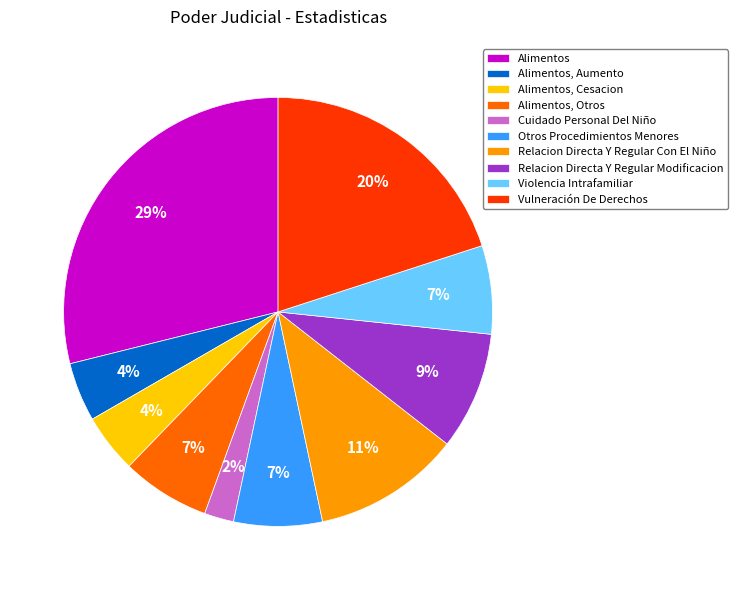

True or false: Violencia Intrafamiliar accounts for 7% of the total.

True